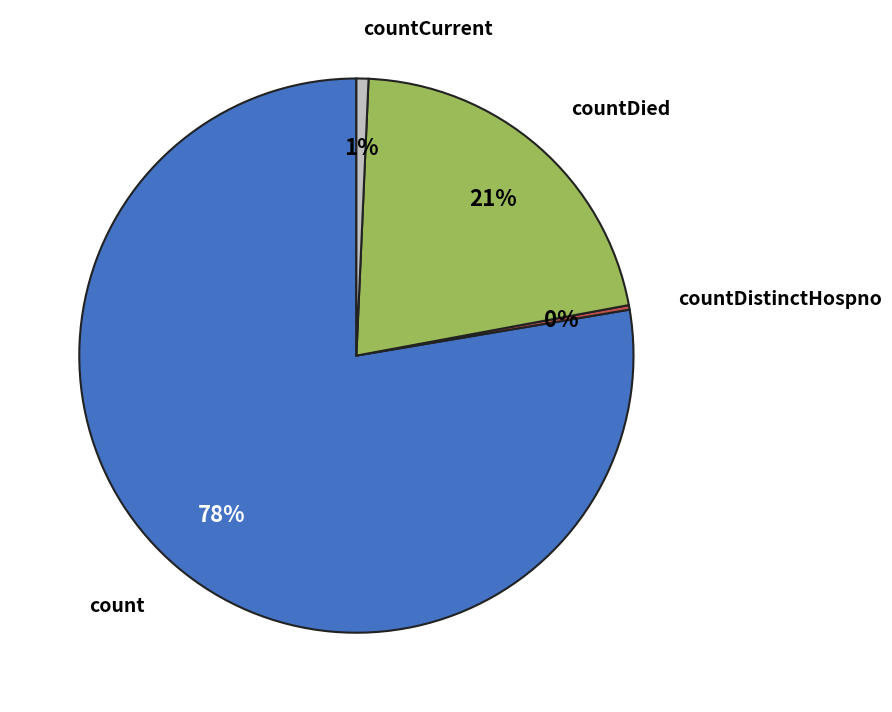

Which category has the biggest portion of the pie?

count